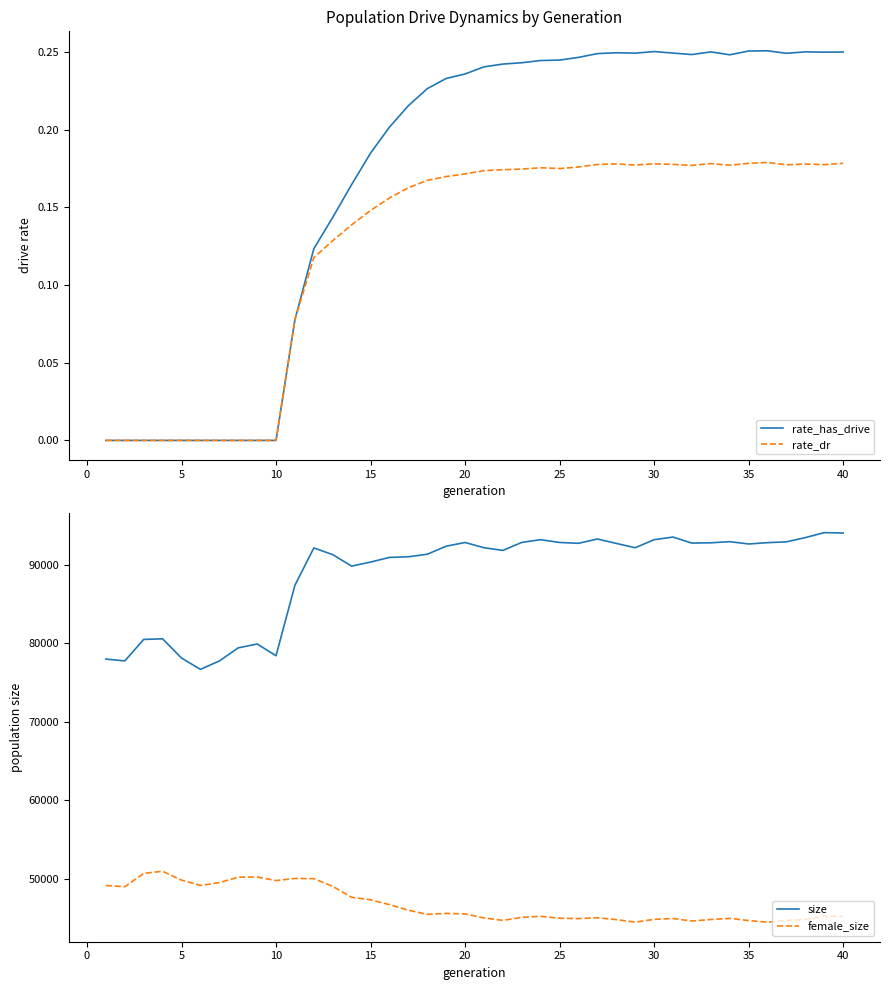

True or false: size and rate_dr intersect in this chart.

False